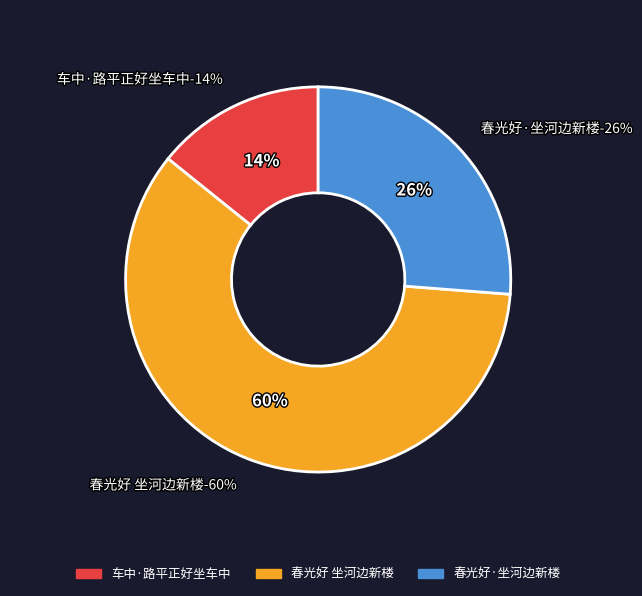

Does 春光好·坐河边新楼 account for over 50% of the chart?

No